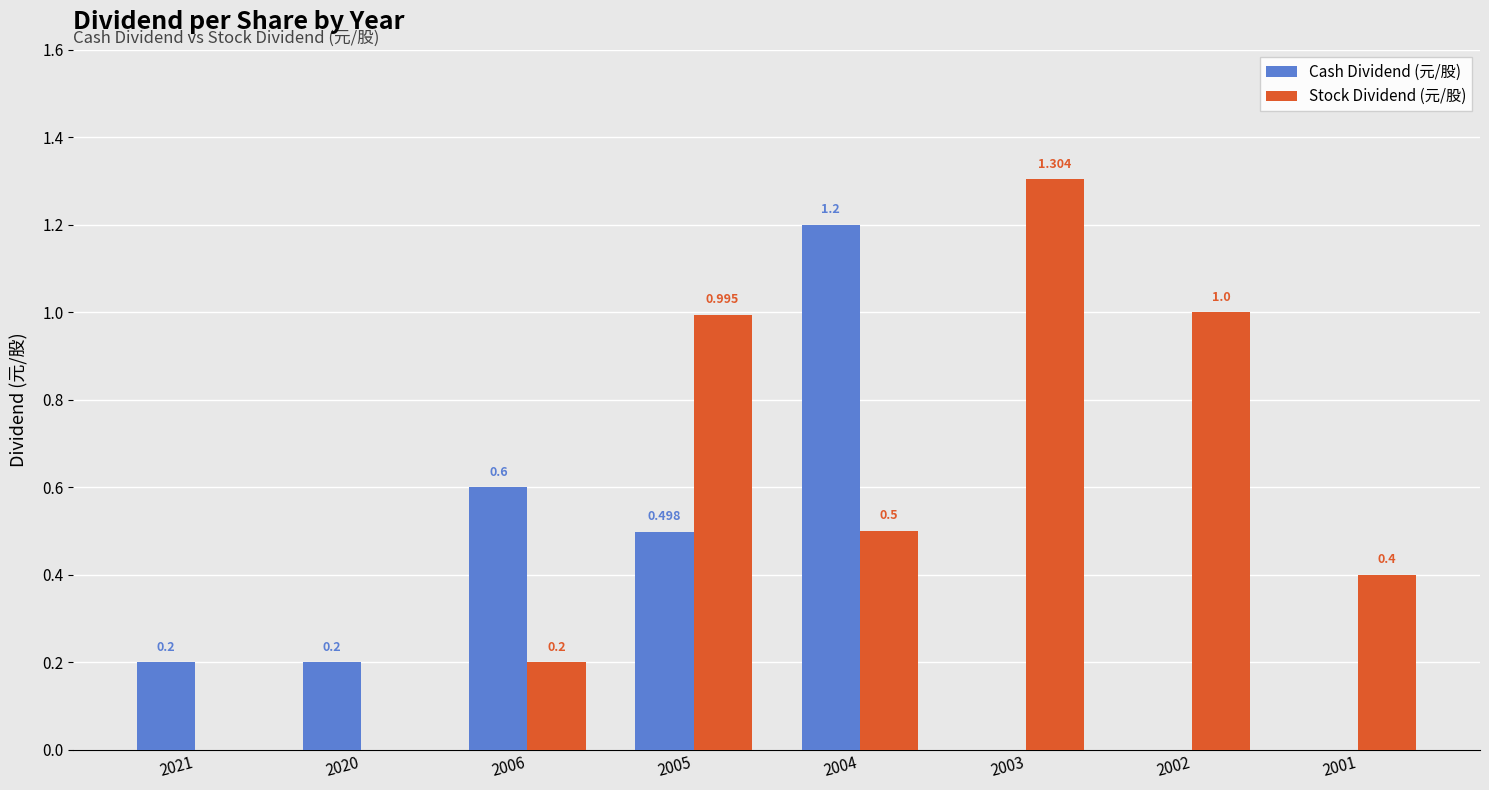

Which category has the highest value in the Cash Dividend (元/股) series?

2004